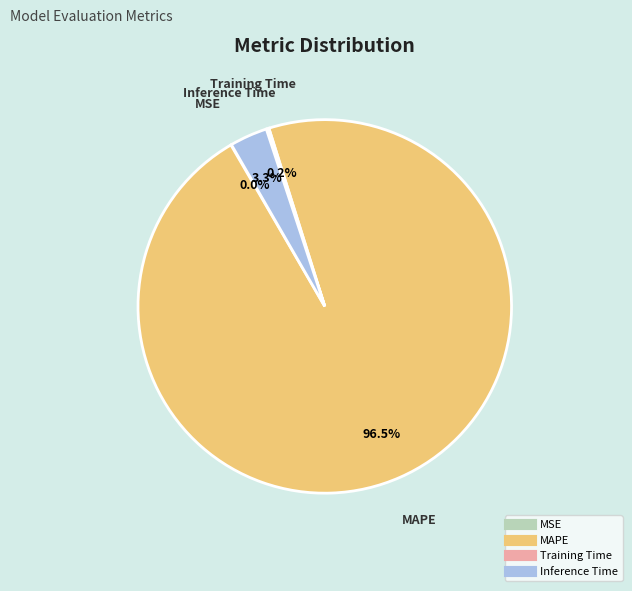

Combined, do Inference Time and MAPE account for over 50%?

Yes